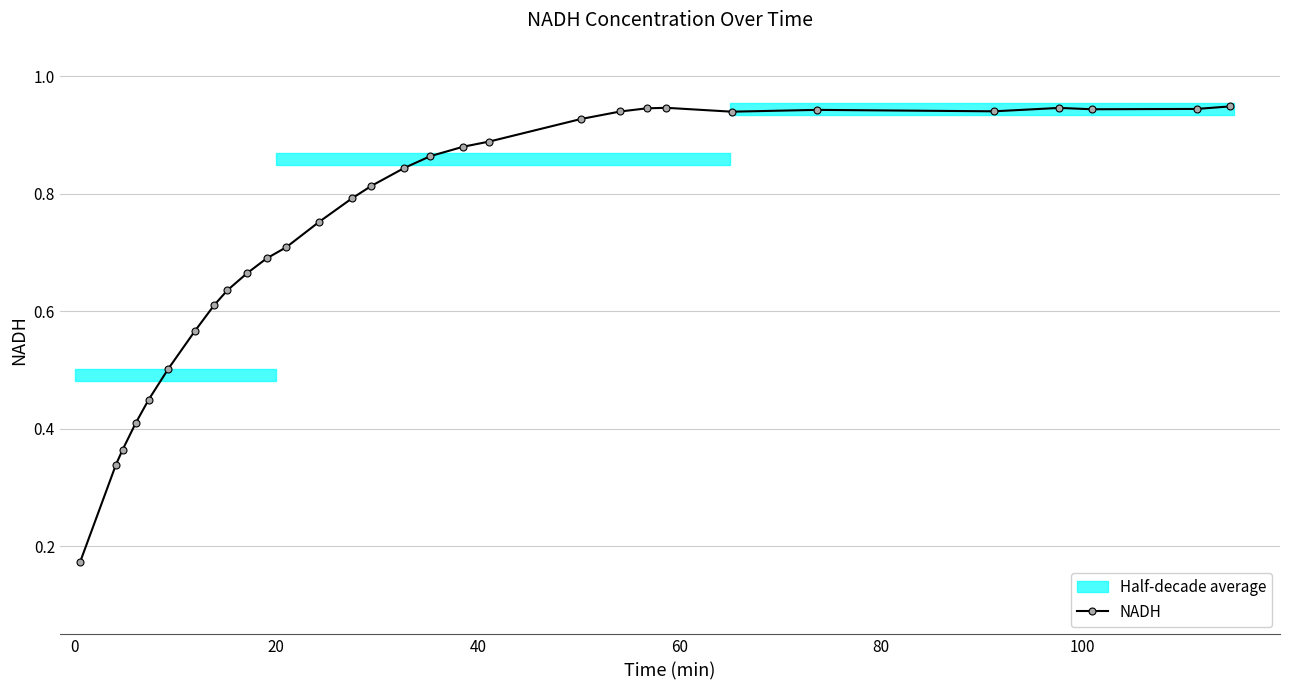

True or false: NADH has more than 0 points higher than both neighbors.

True